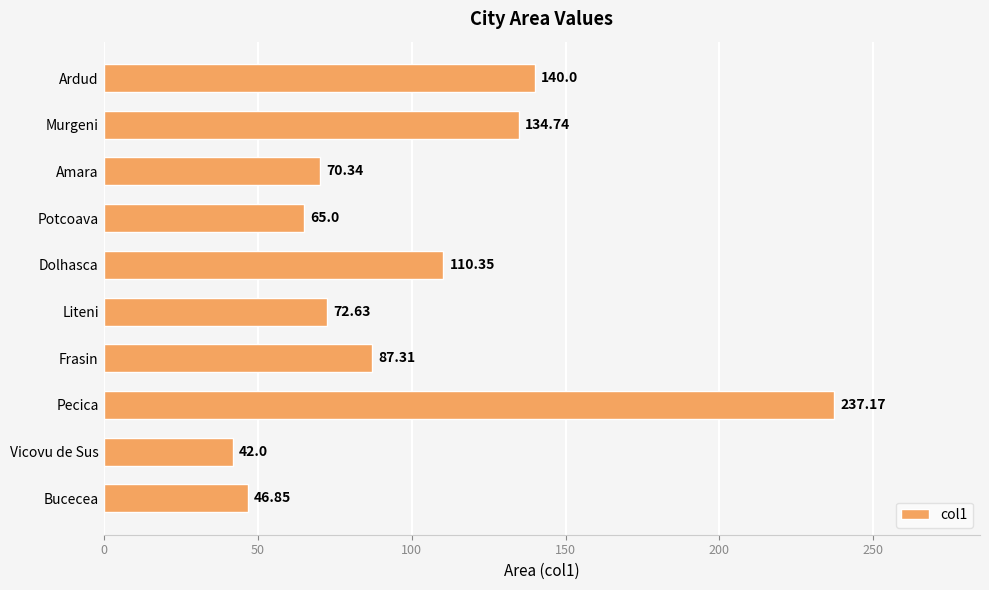

Rank the categories by value from lowest to highest.

Vicovu de Sus, Bucecea, Potcoava, Amara, Liteni, Frasin, Dolhasca, Murgeni, Ardud, Pecica